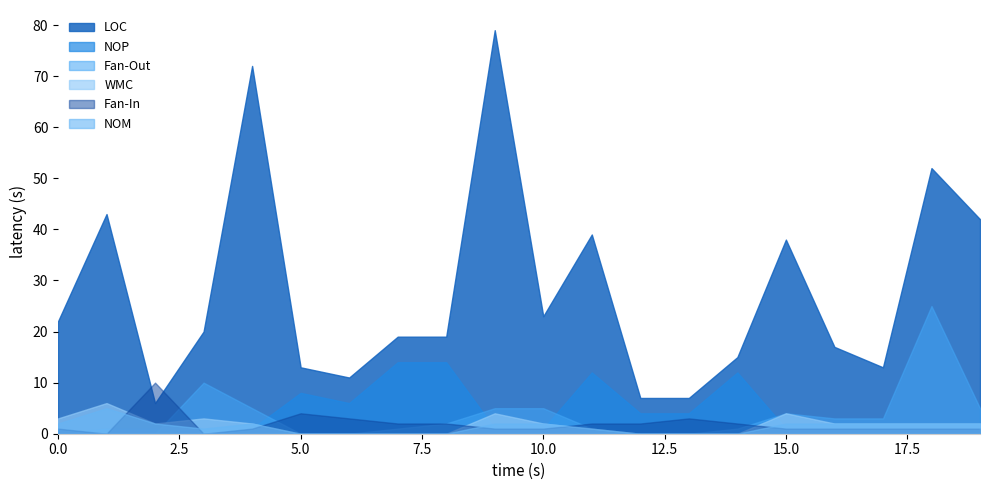

Which series has the largest range (max minus min)?

LOC